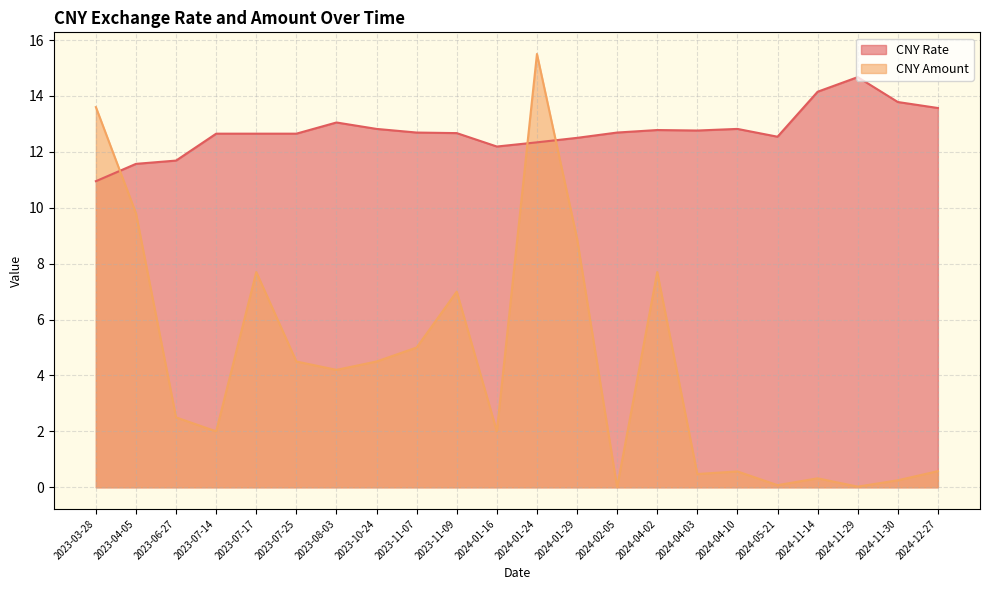

What is the sum of all CNY Rate values?

280.2